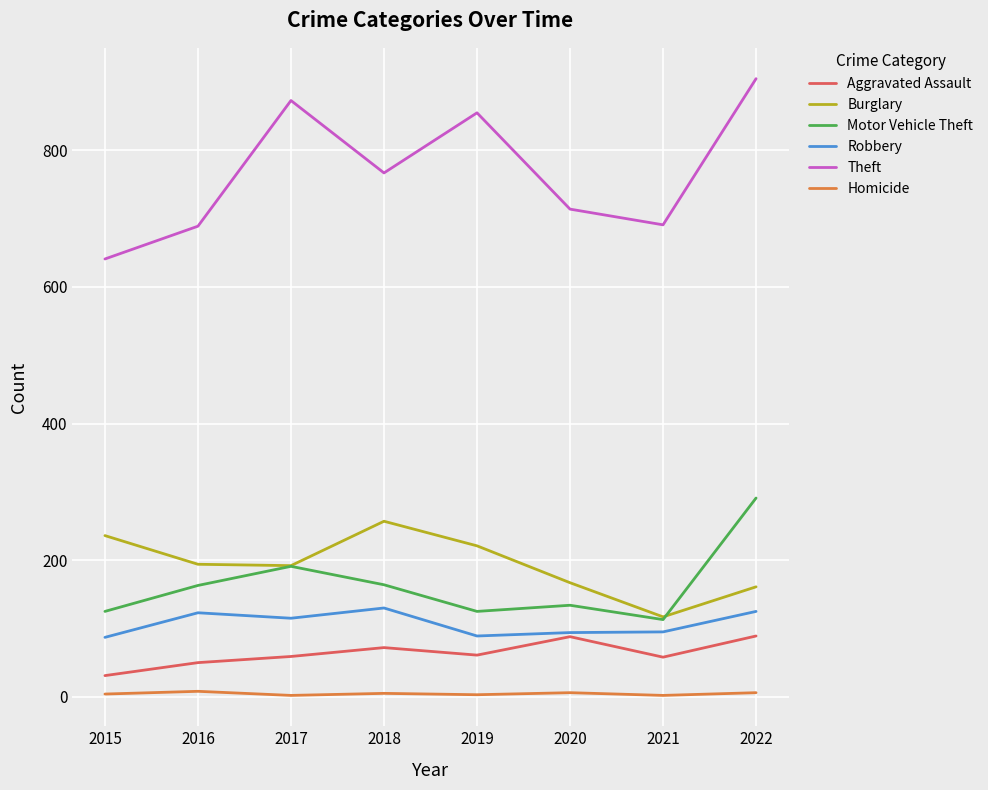

At which category is the sum across all series the highest?

2022